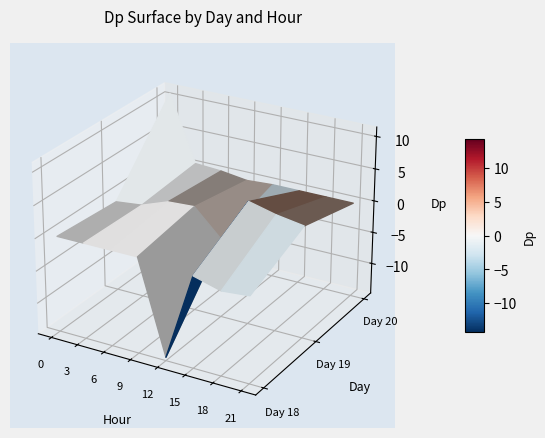

At which label does the data first exceed 0?

19_6